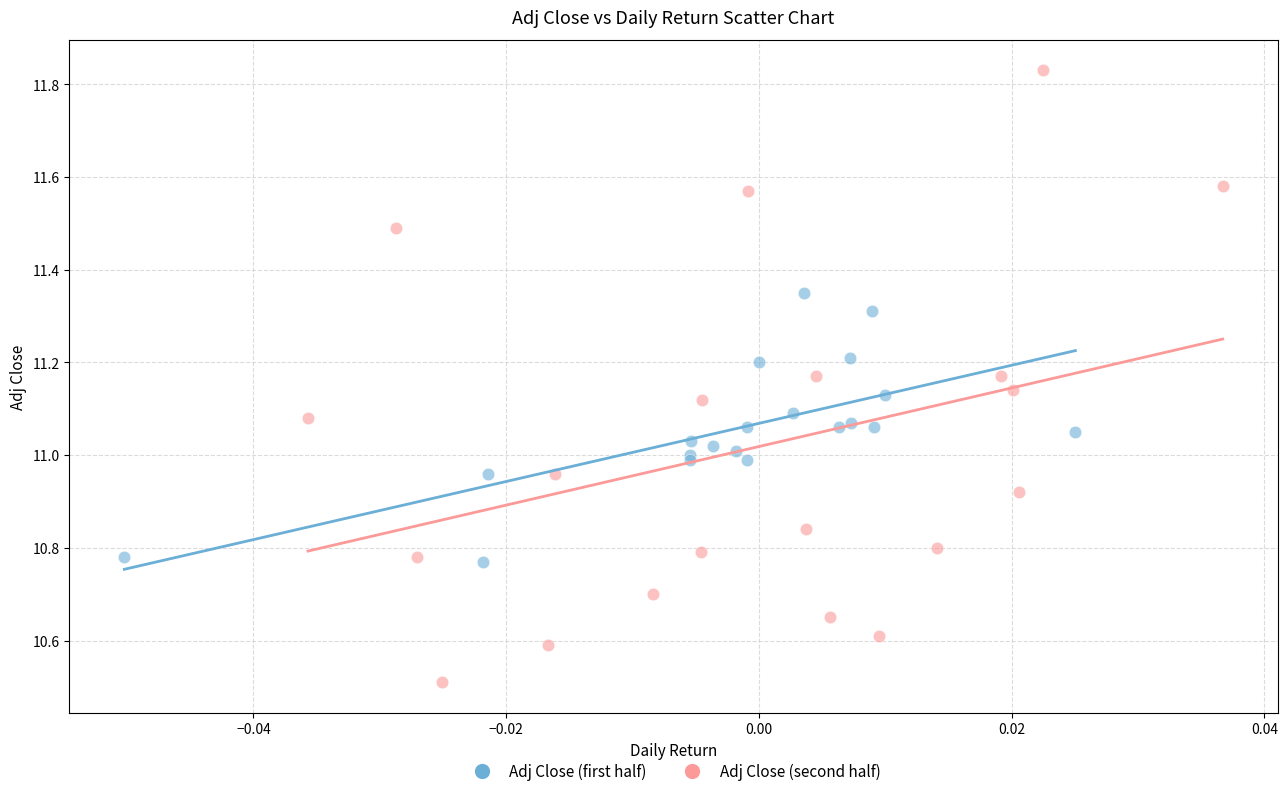

Which series contains the highest Y value?

Adj Close (second half)